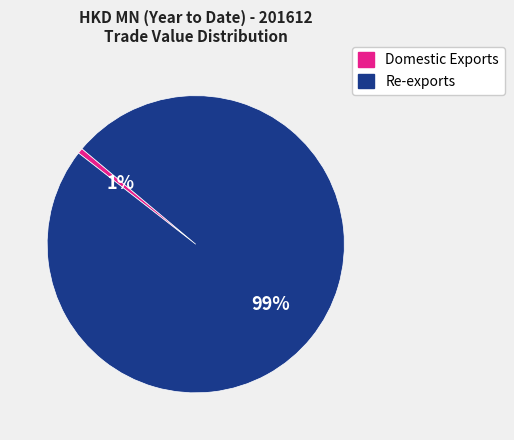

Between Domestic Exports and Re-exports, which is larger?

Re-exports